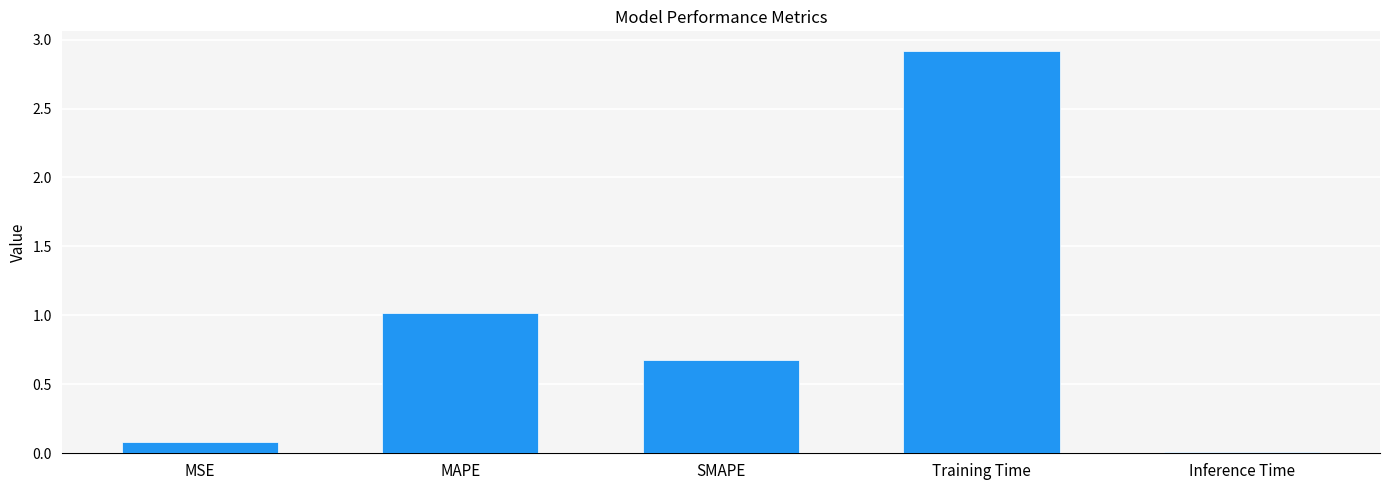

The chart shows a value of 0.1 at MSE. True or false?

True